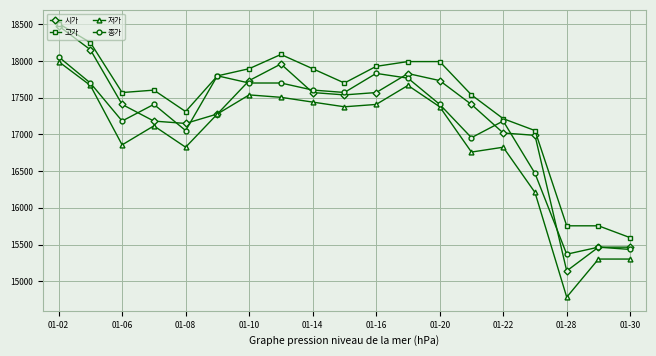

At how many categories does at least one series exceed 16338?

16